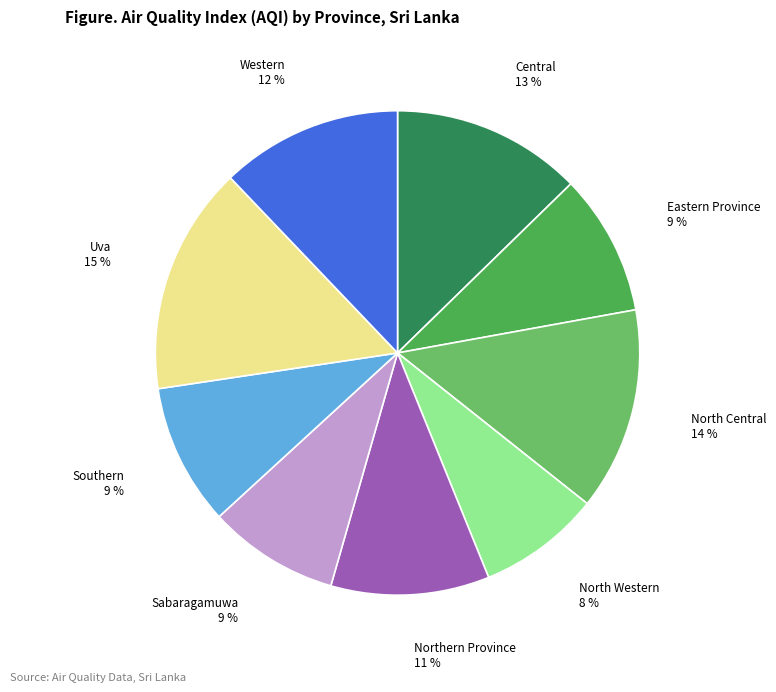

What is the ratio of the value at Western to the value at Eastern Province?

1.3